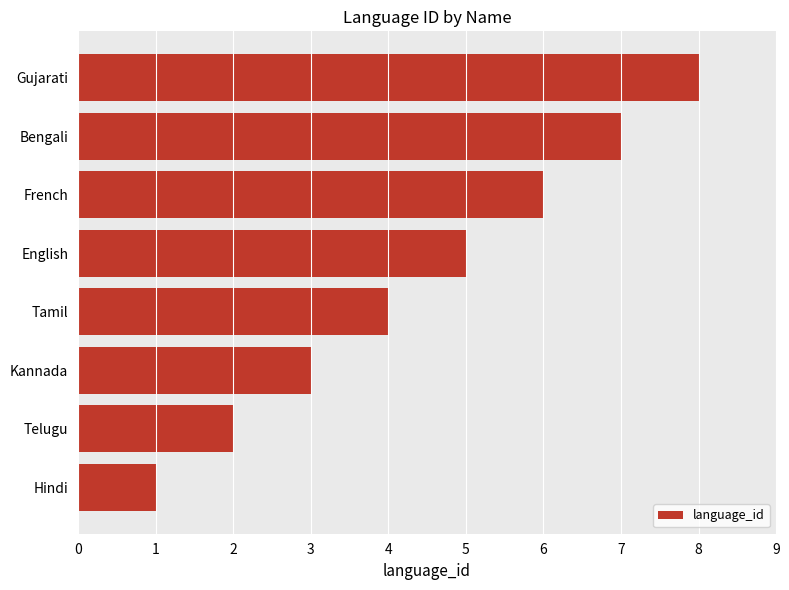

What is the ratio of the value at Kannada to the value at Hindi?

3.0